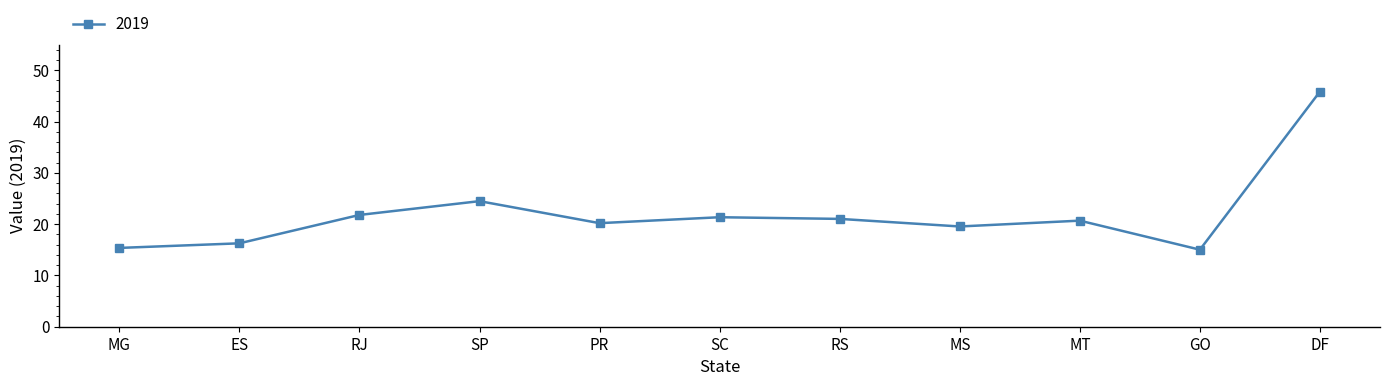

How many lines are shown in the chart?

1